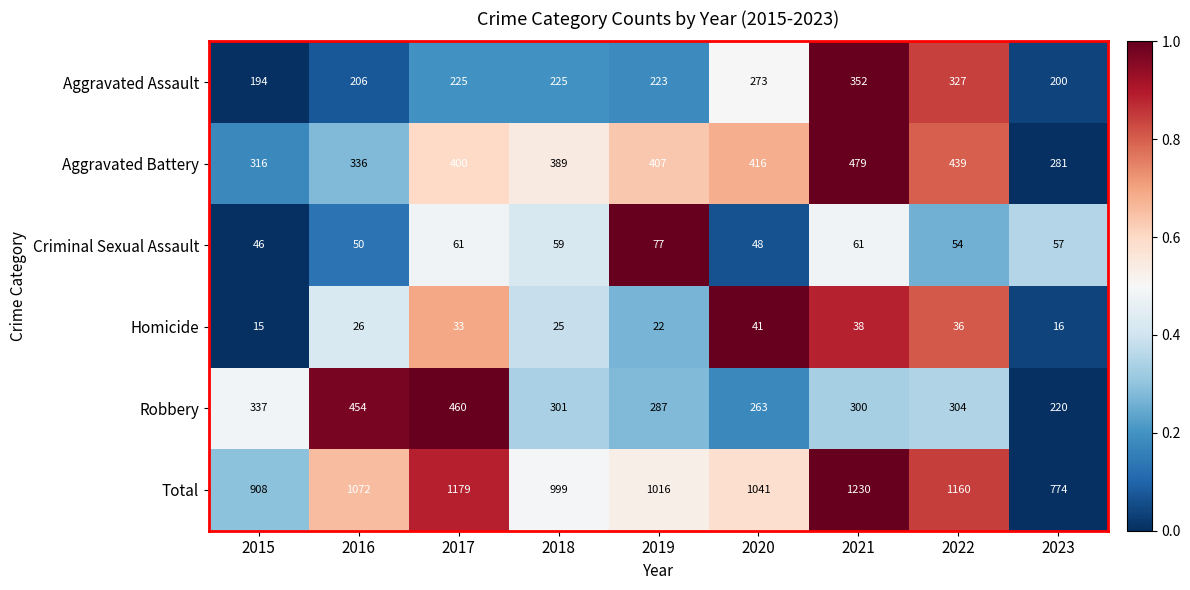

How many categories are shown in the chart?

9